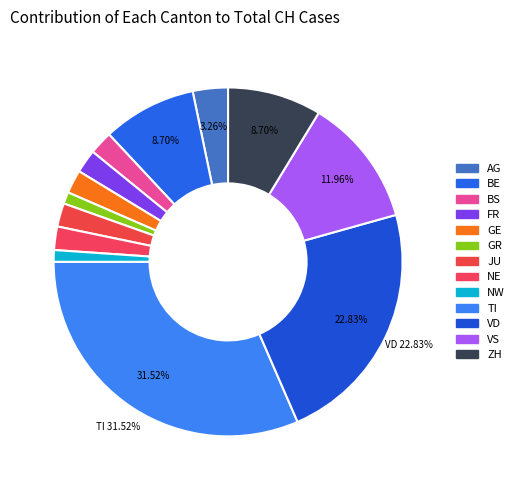

What is the smallest slice in the pie chart?

GR